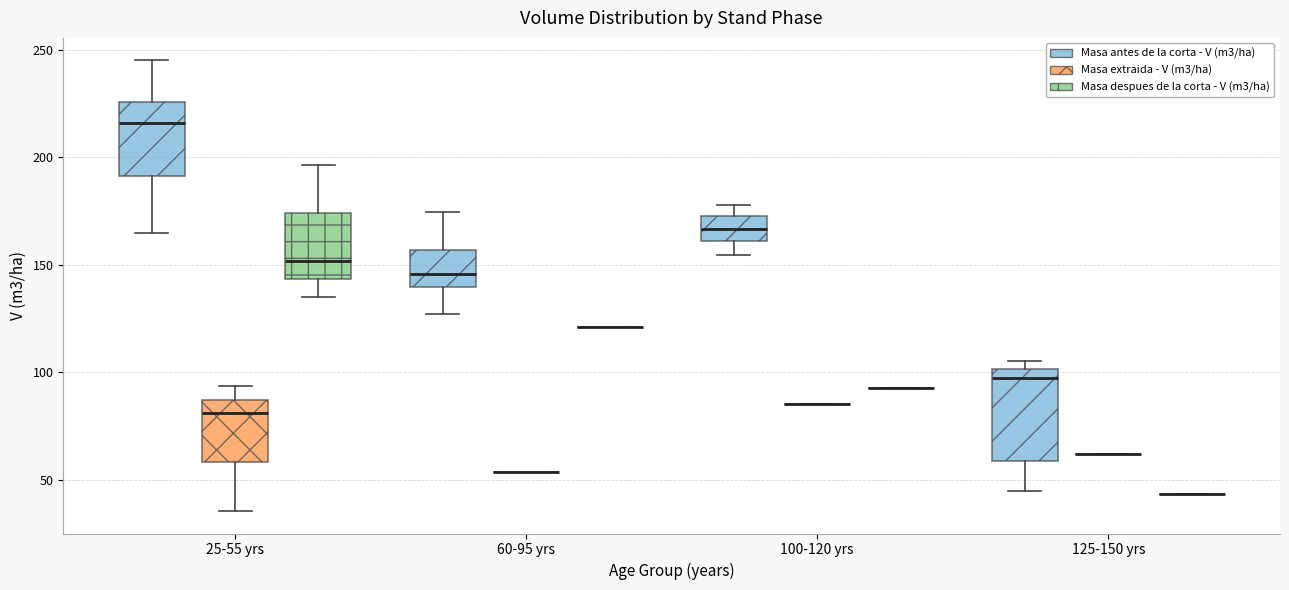

Which box is the tallest, from its lower edge to its upper edge?

125-150 yrs (Masa antes de la corta - V (m3/ha))